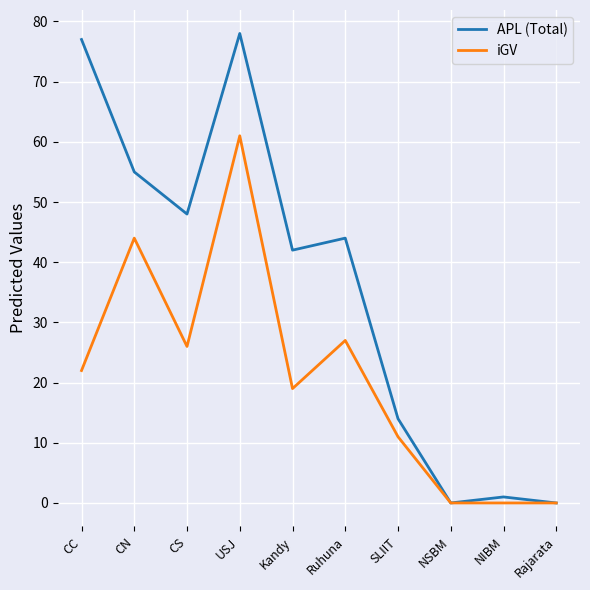

What position from the right is Kandy?

6